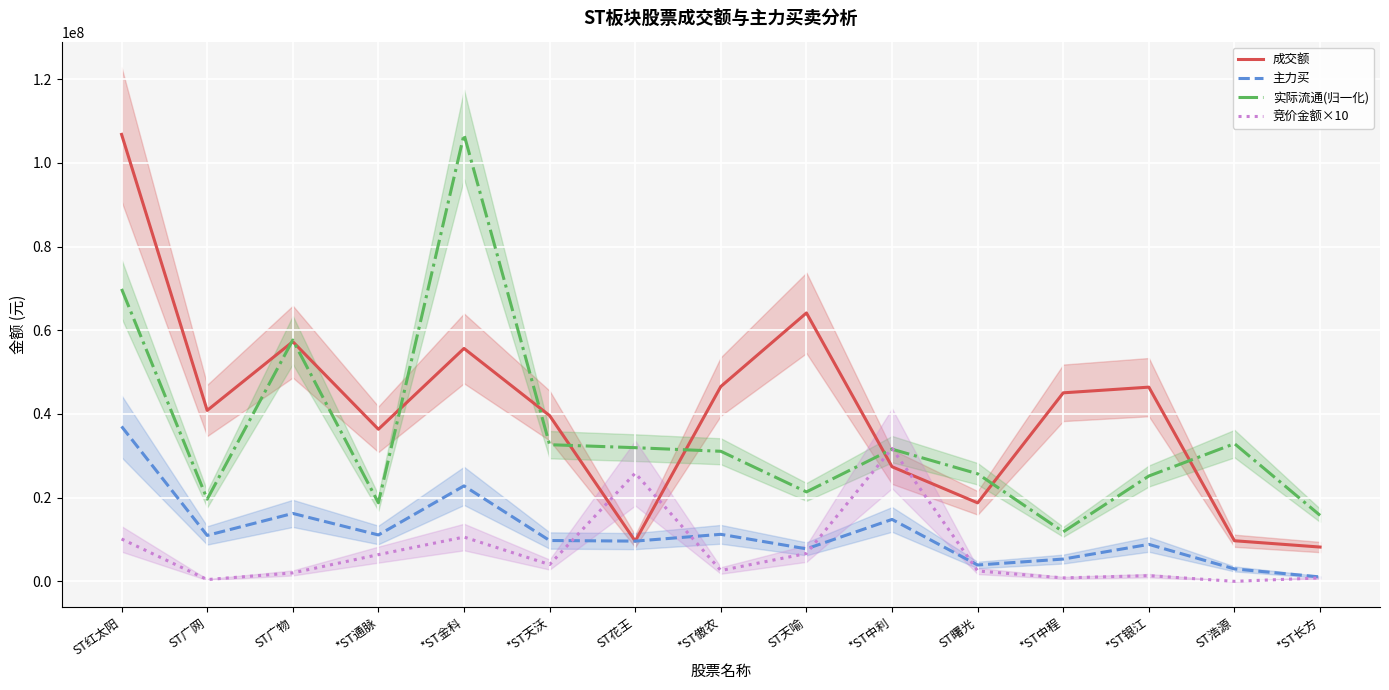

Between ST广网 and ST花王, which series saw the biggest shift?

成交额